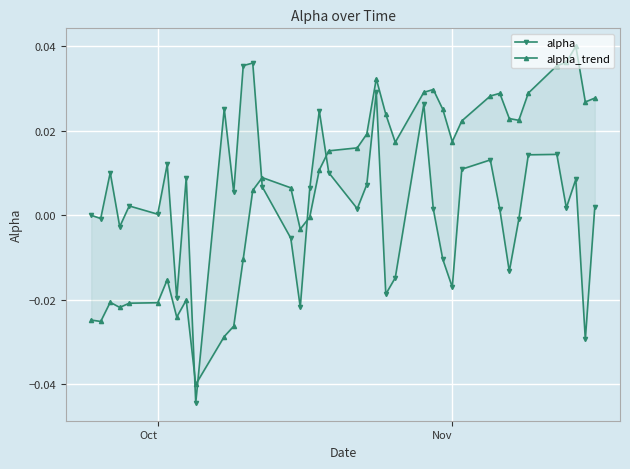

How many lines are shown in the chart?

2